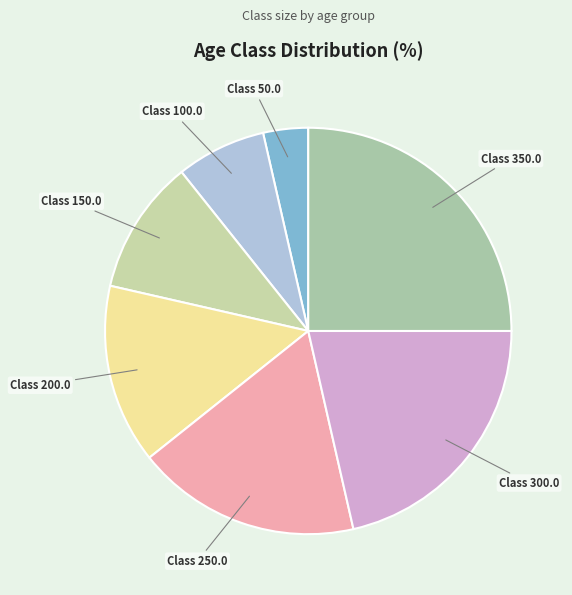

To the nearest percent, what is the difference between the largest and smallest slice percentages?

21%